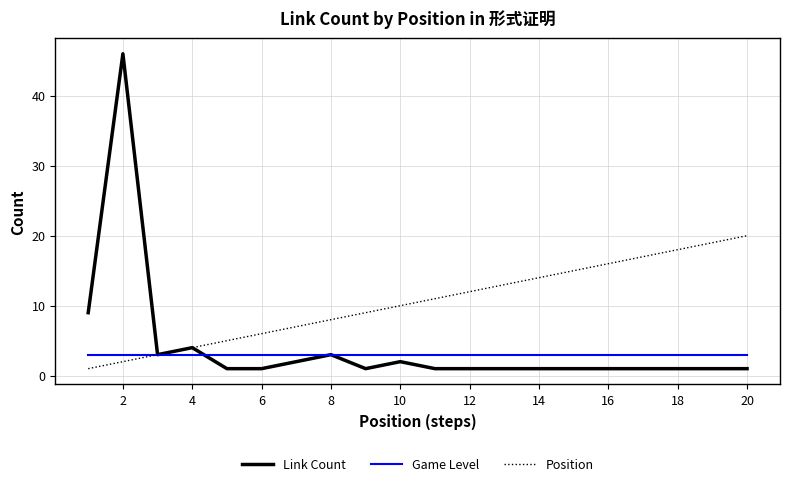

List the series in order of their peak value, lowest first.

Game Level, Position, Link Count